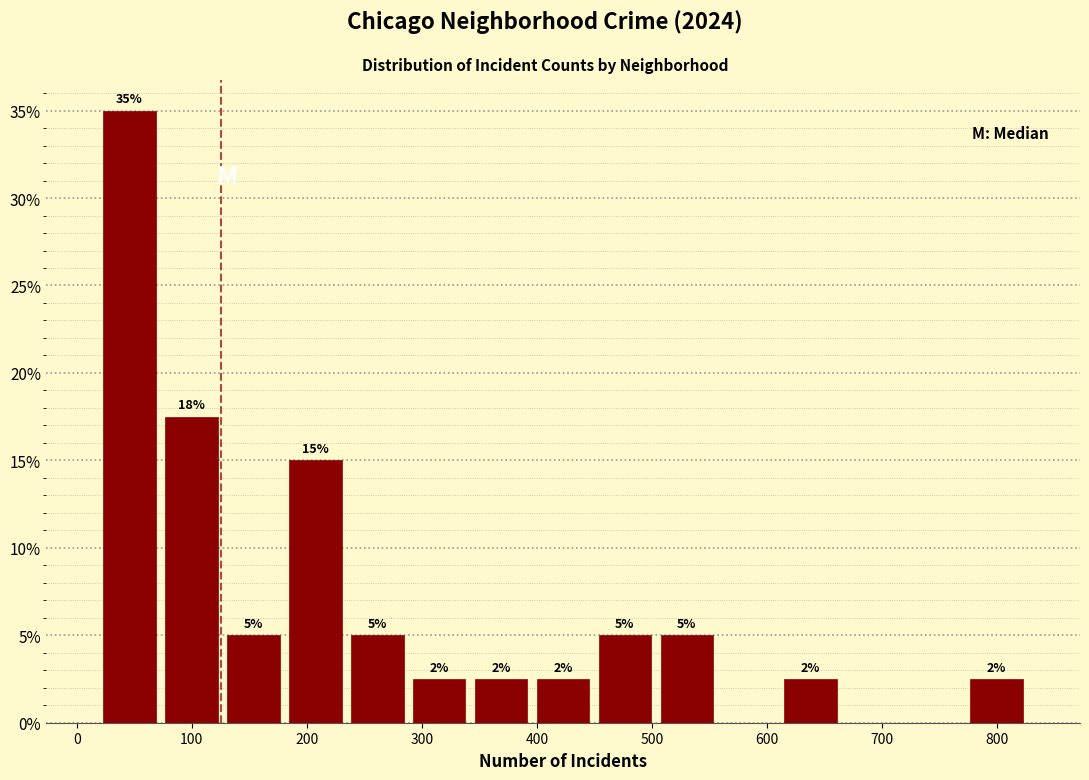

Over which range of the x-axis is the bar tallest?

20 to 70